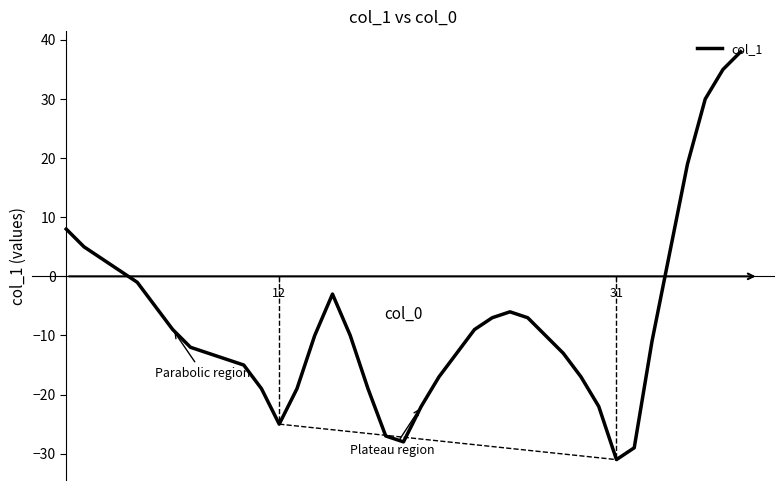

What is the maximum value shown in the chart?

38